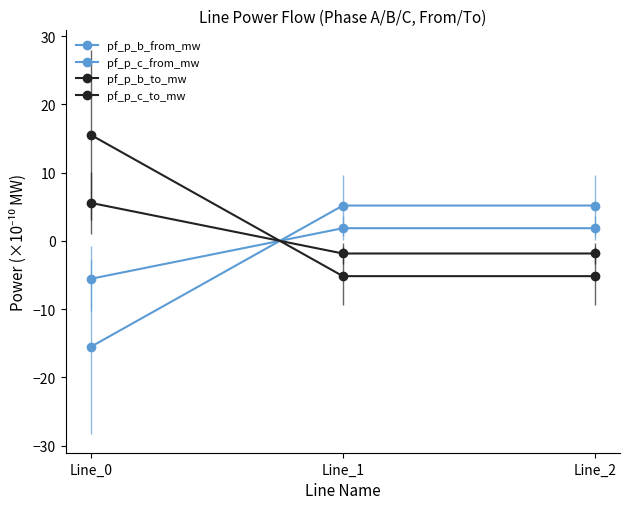

At which category does the chart reach its minimum across all series?

Line_0